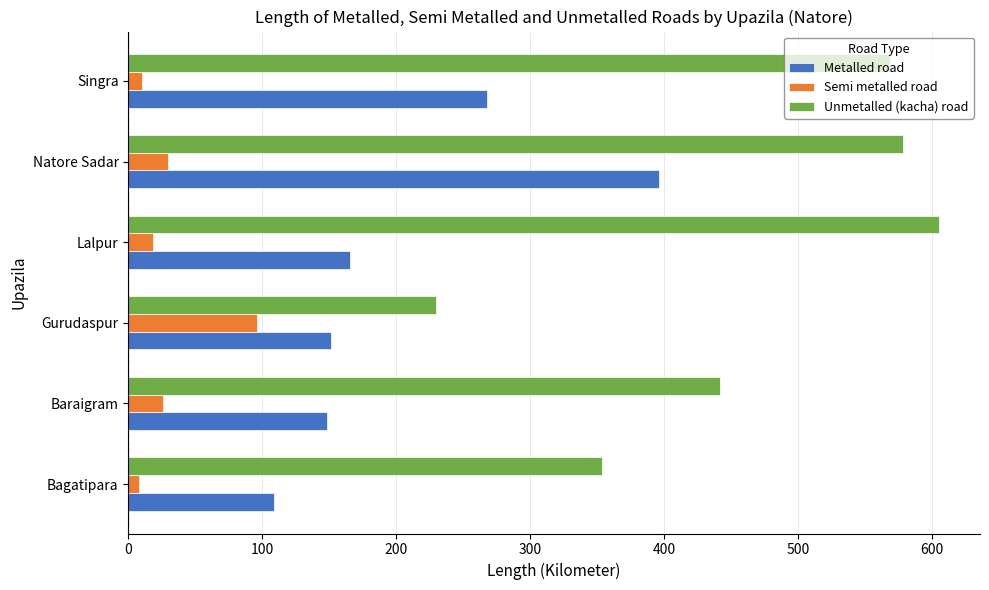

At how many categories does at least one series exceed 118?

6